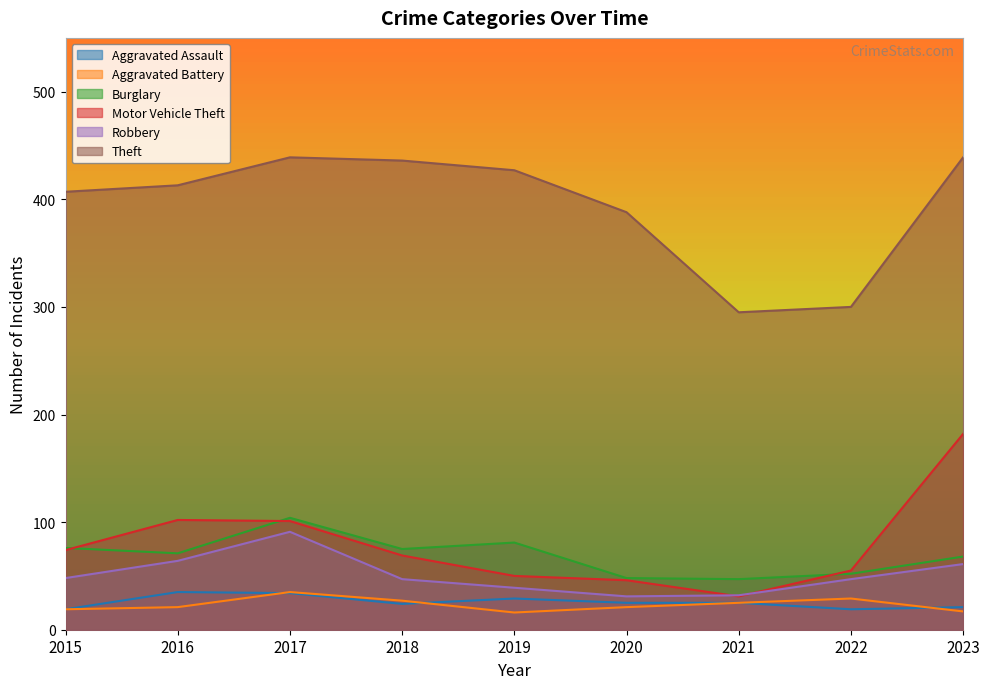

True or false: Aggravated Battery has a value of 23 at 2023.

False